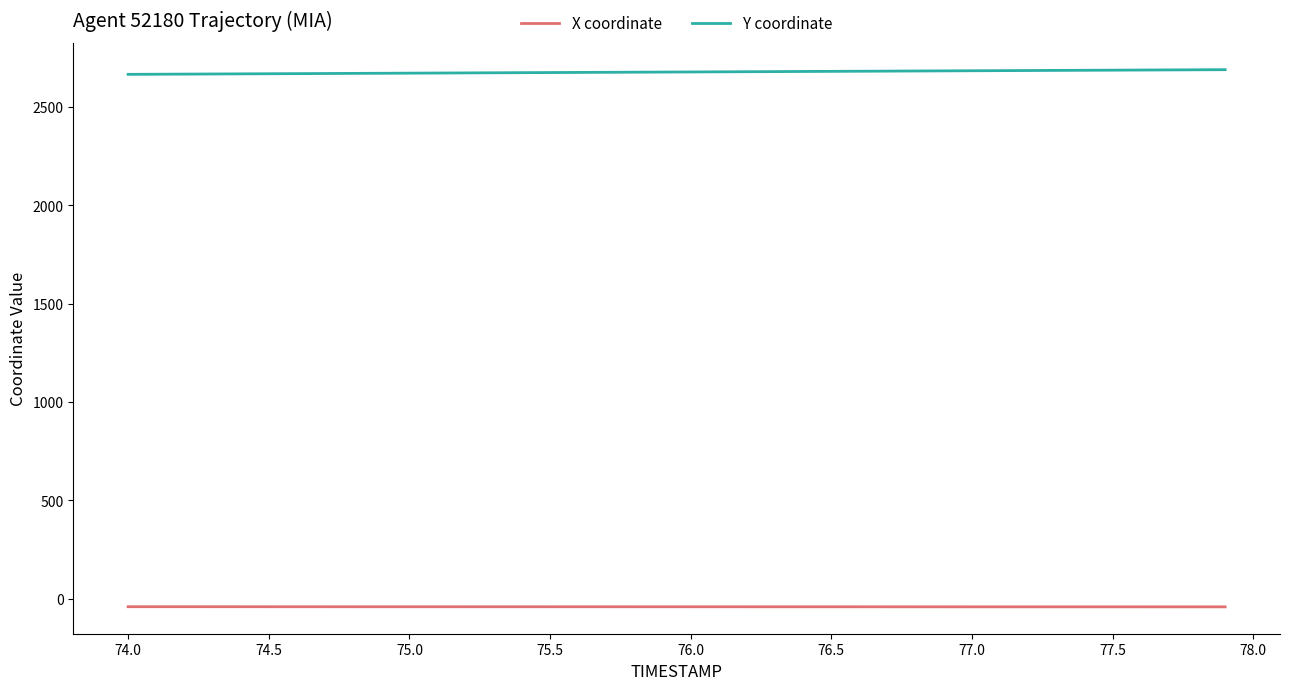

List the series in order of their overall mean, highest first.

Y coordinate, X coordinate